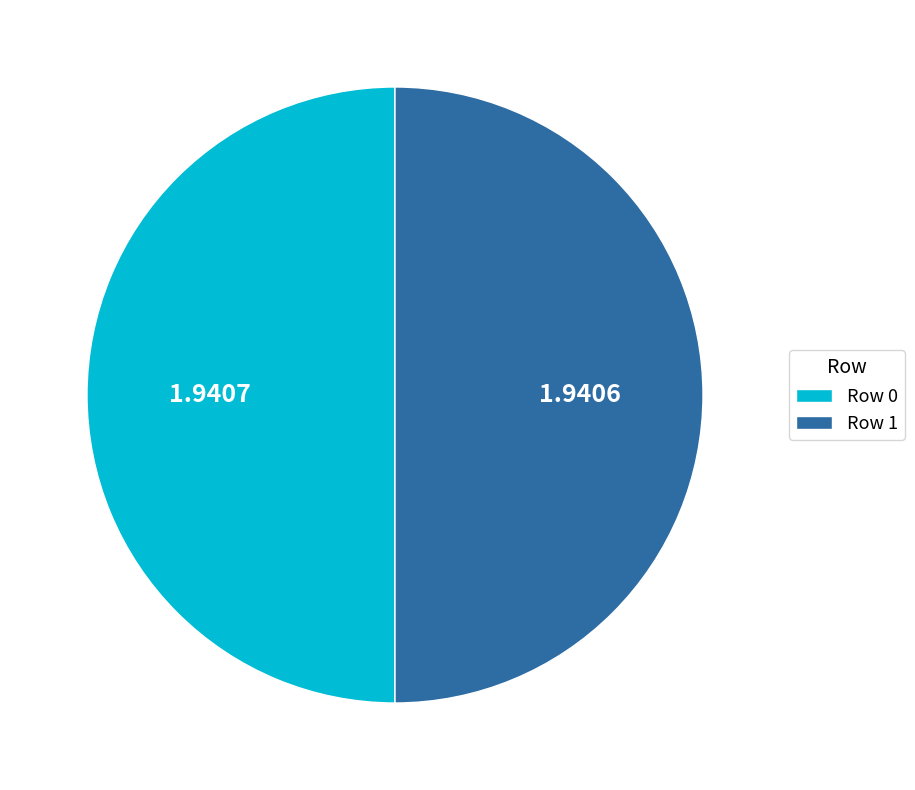

Combined, do Row 1 and Row 0 account for over 50%?

Yes